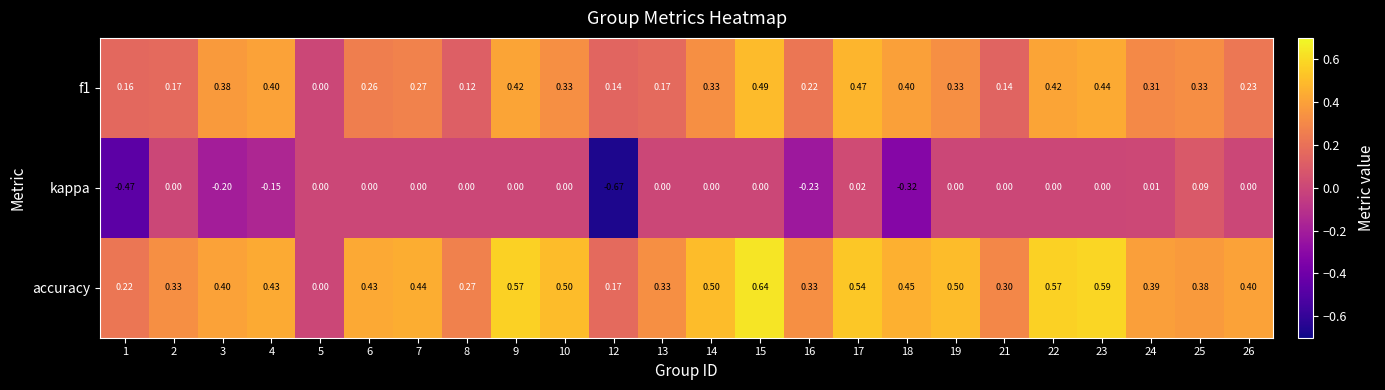

Which series changed the most between 2 and 26?

accuracy